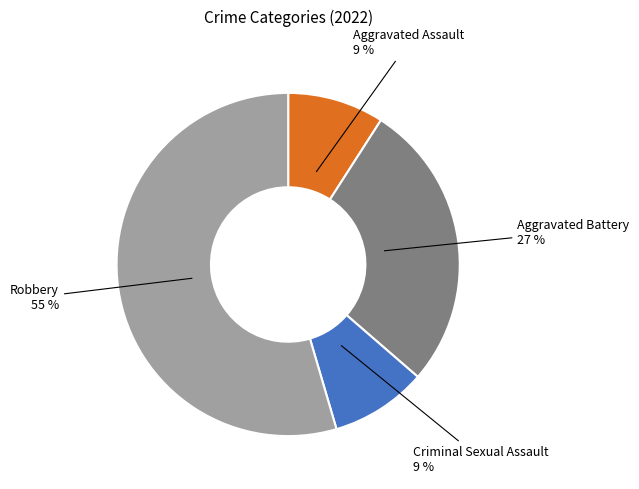

Does any single category account for the majority?

Yes